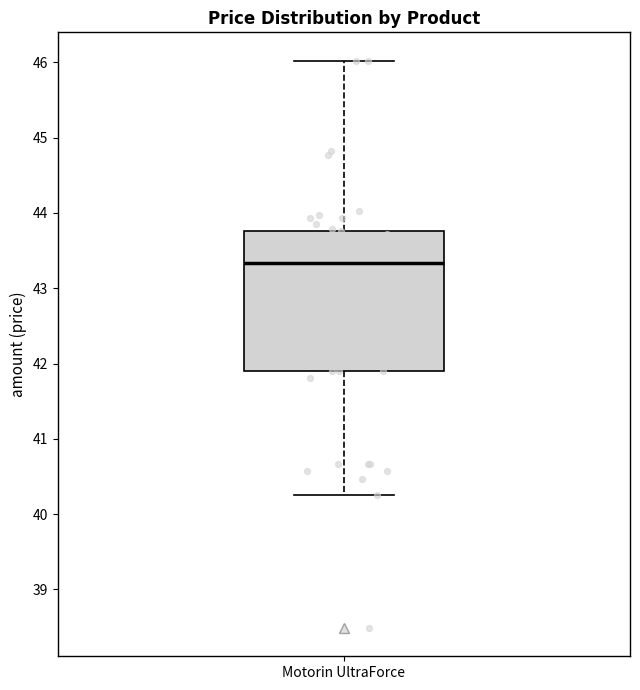

Transcribe this box plot: give where the median line is, the range the box spans, and where the two whiskers end, as read against the y-axis. The values are not printed on the chart, so give them approximately, as read against the axis.

median 43.3, box 41.9 to 43.8, whiskers 40.3 to 46.0